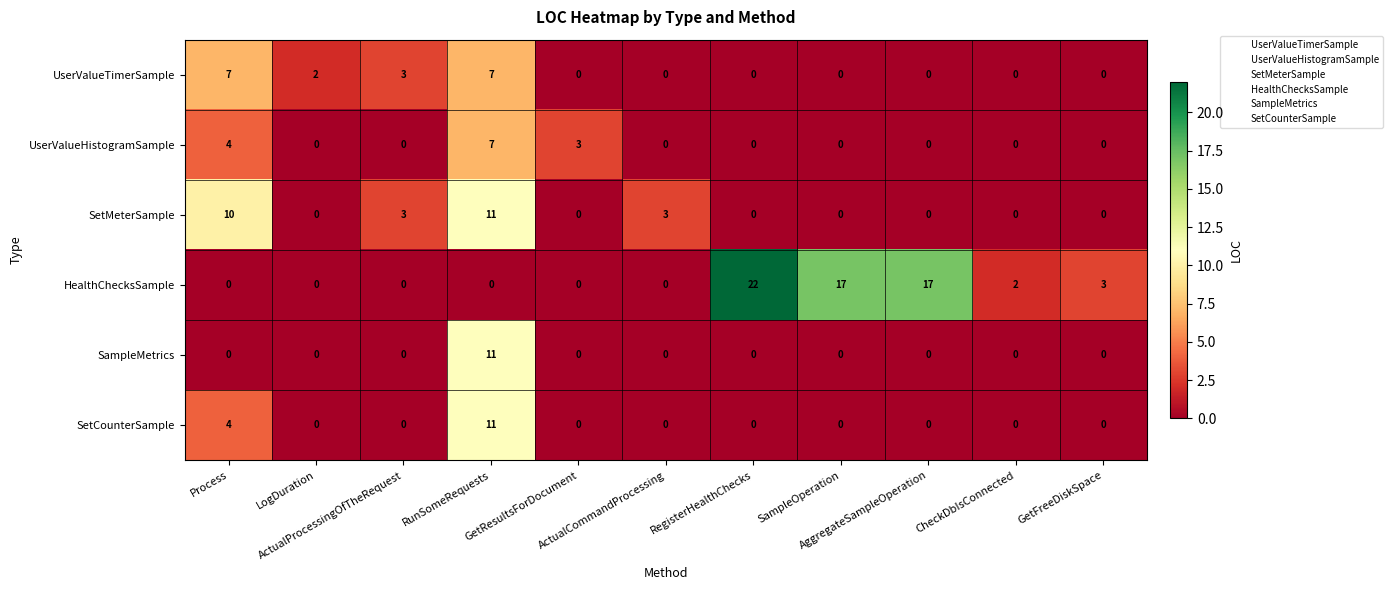

What is the difference between the second highest and second lowest values in the UserValueHistogramSample series?

4